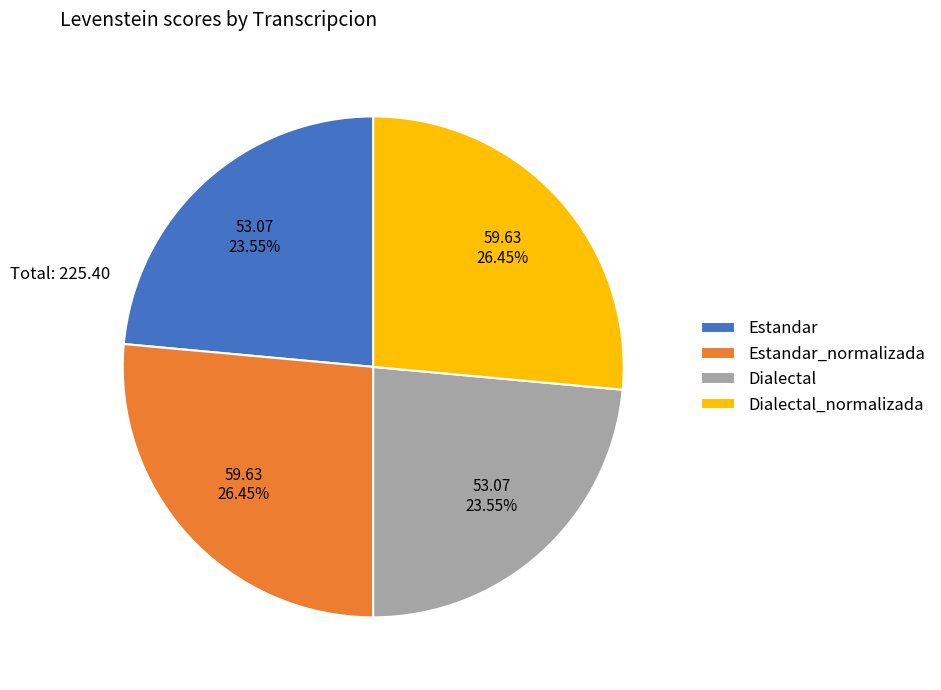

What is the ratio of the value at Dialectal_normalizada to the value at Estandar?

1.1